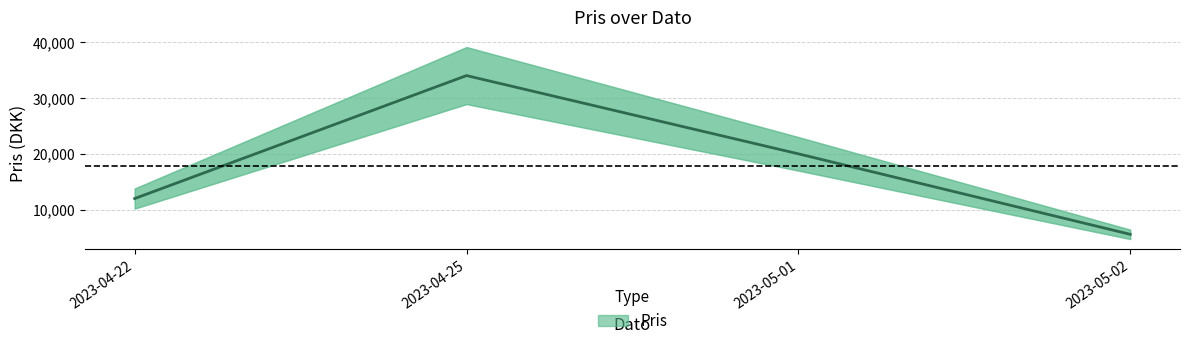

What is the minimum value shown in the chart?

5600